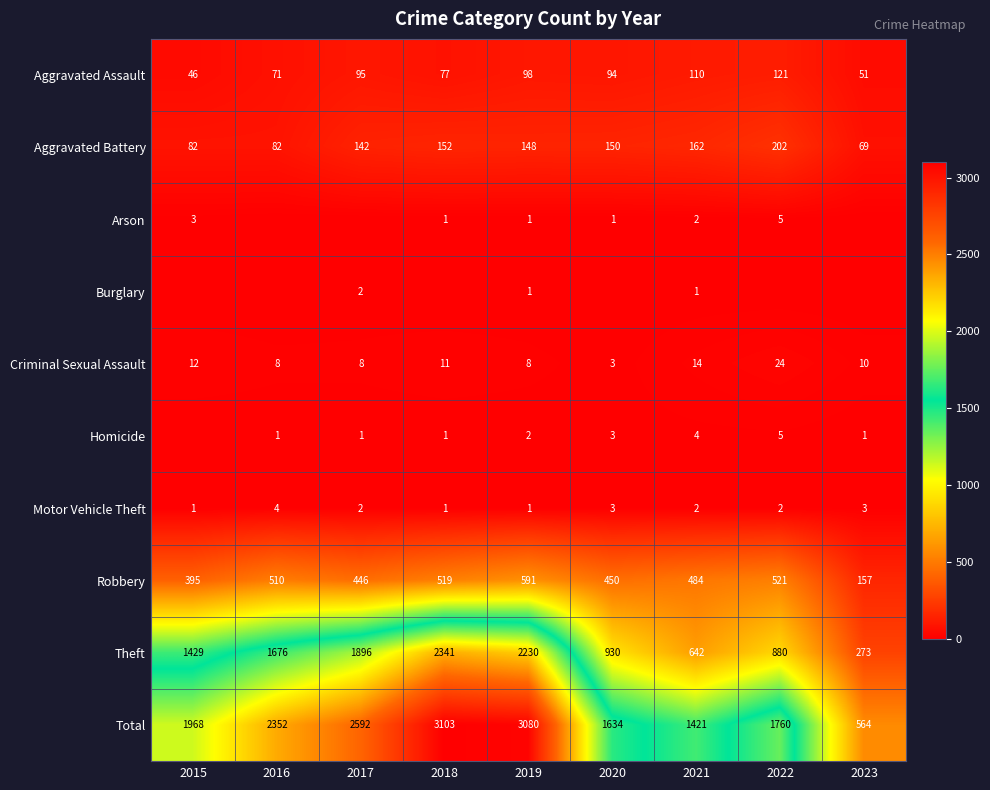

What is the sum of the Aggravated Assault values at 2016 and 2022?

192